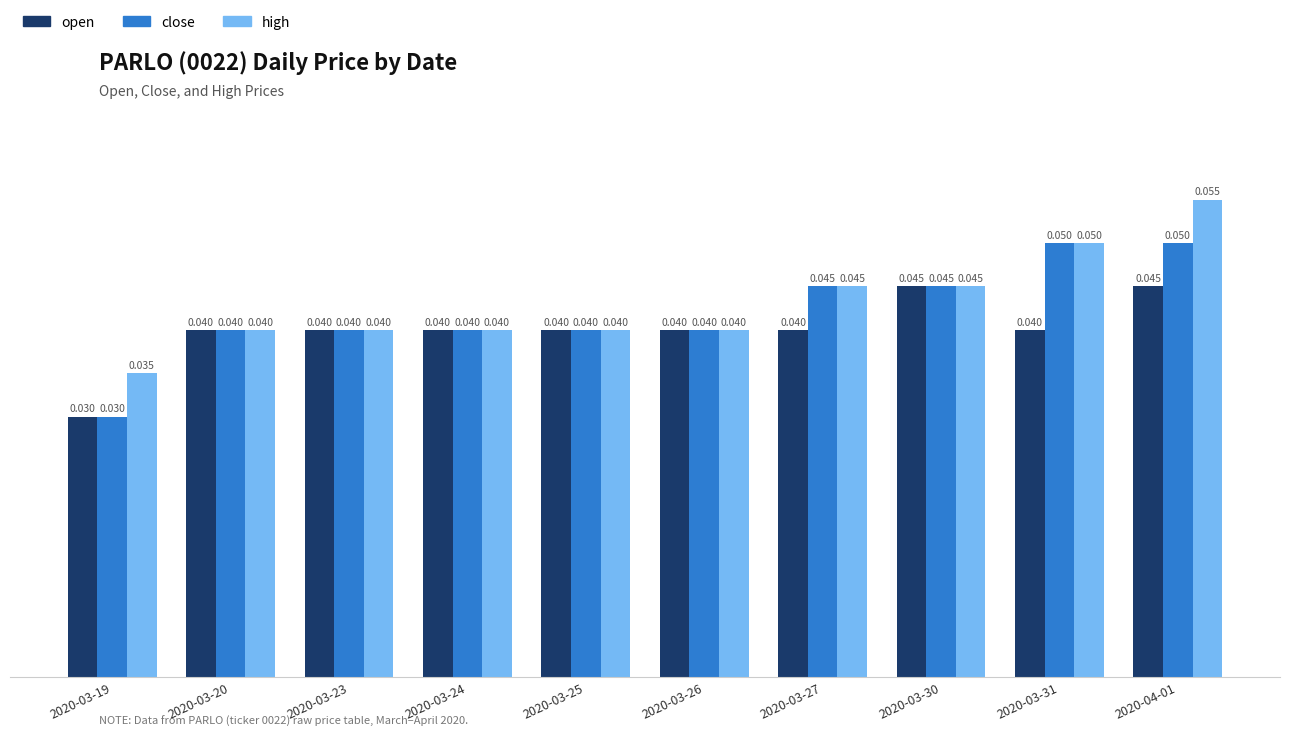

Rank the series by their average value, from highest to lowest.

high, close, open